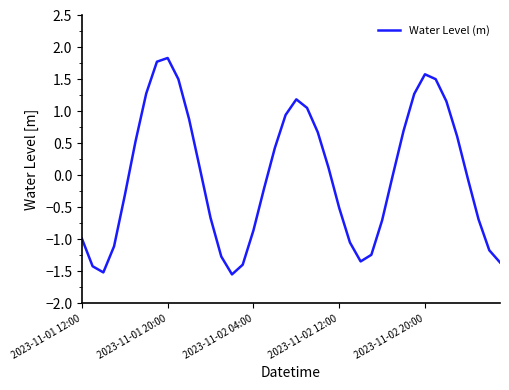

What is the difference between the maximum and minimum values?

3.4